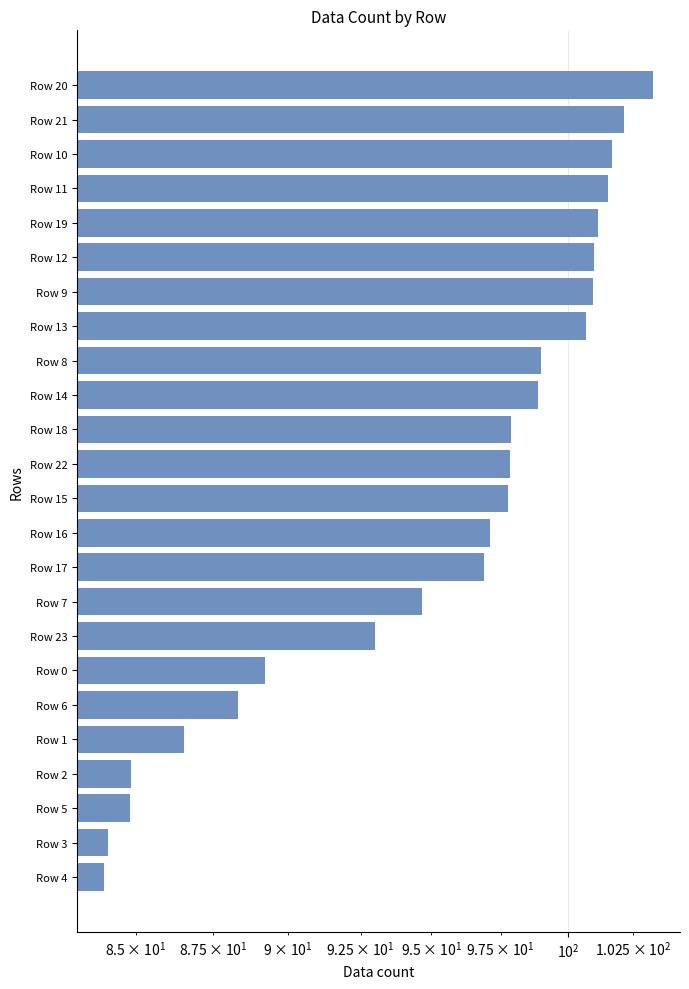

Is it true that the value at Row 10 is 101.7?

True